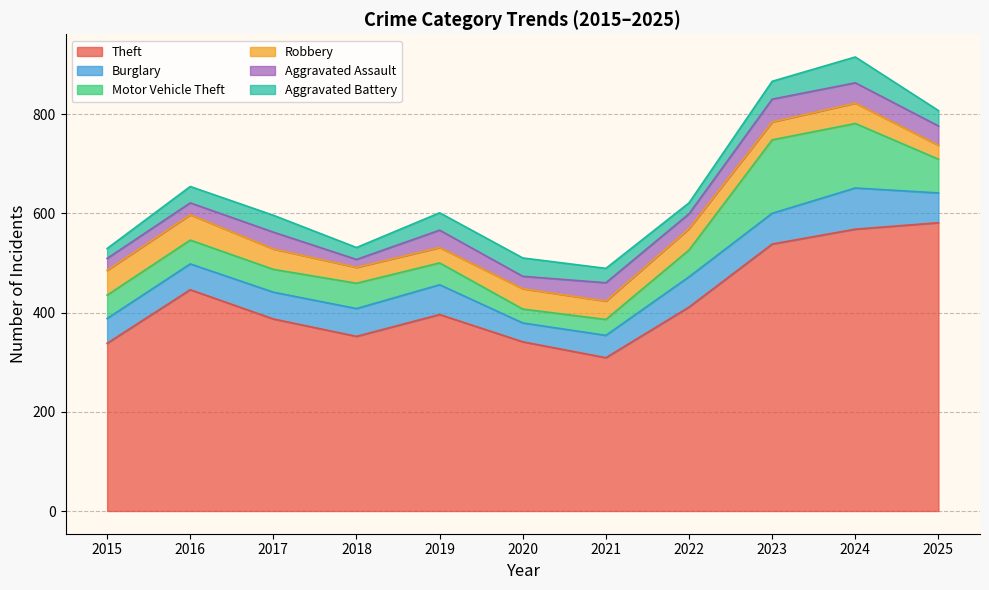

What are all the series names shown in the legend?

Theft, Burglary, Motor Vehicle Theft, Robbery, Aggravated Assault, Aggravated Battery